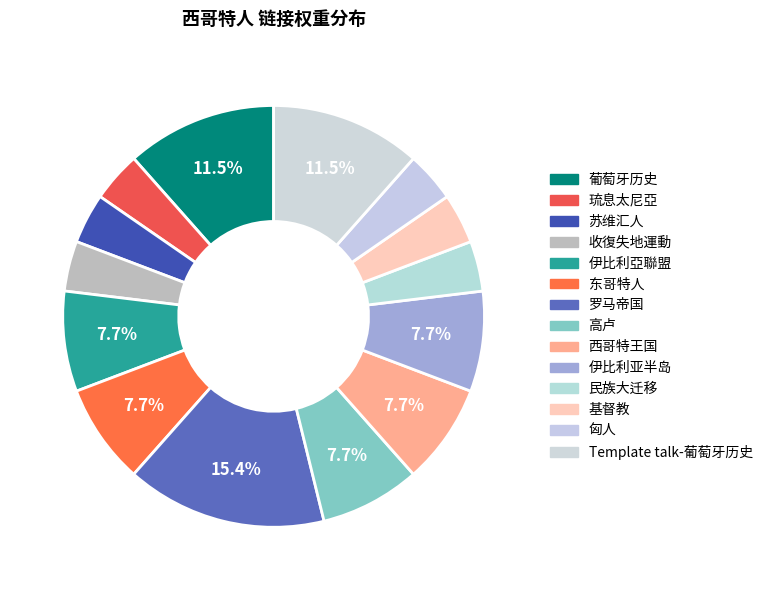

What is the largest slice in the pie chart?

罗马帝国